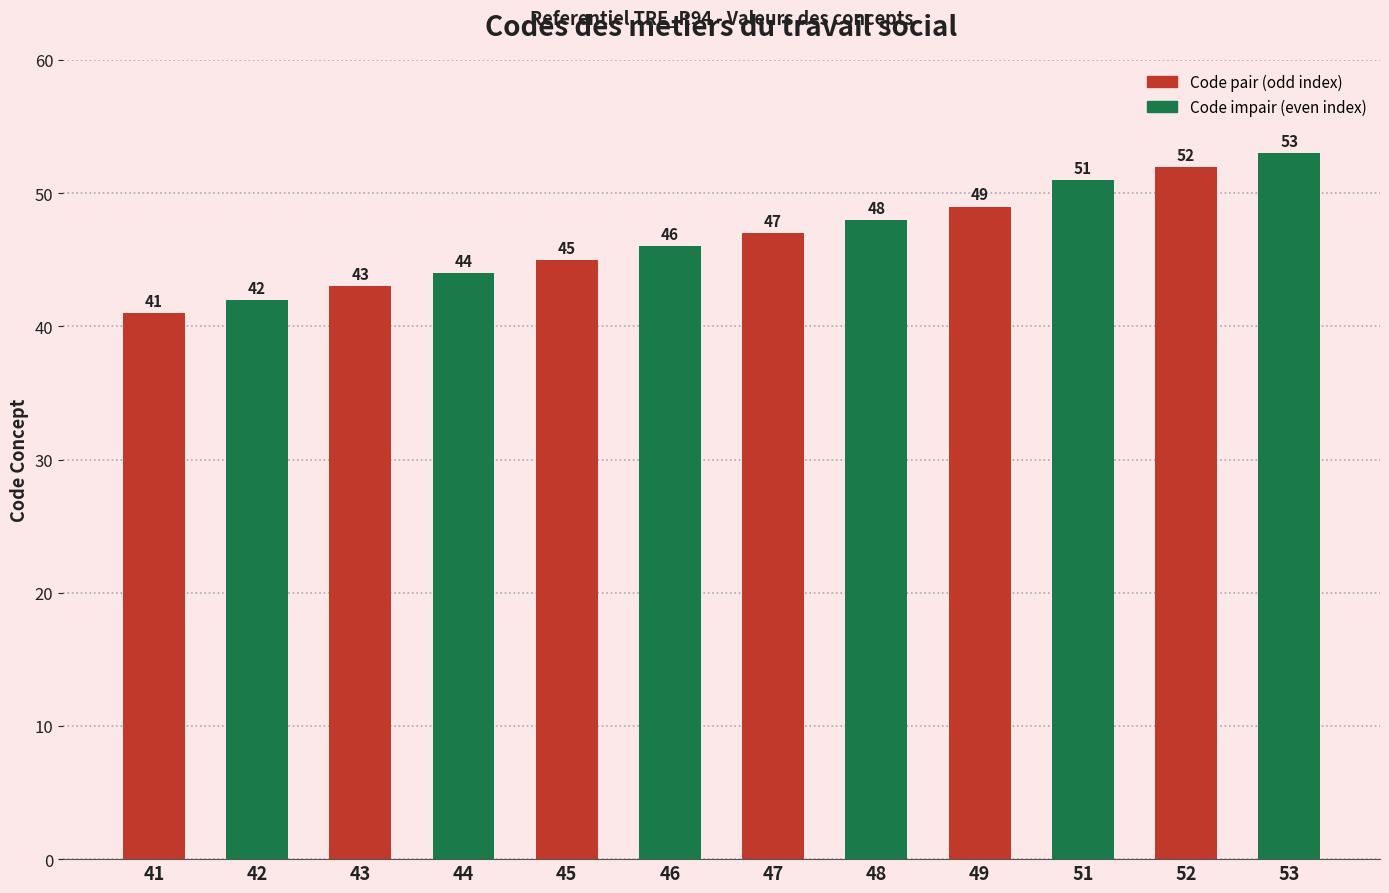

Read the value at 46, to the nearest 5.

45